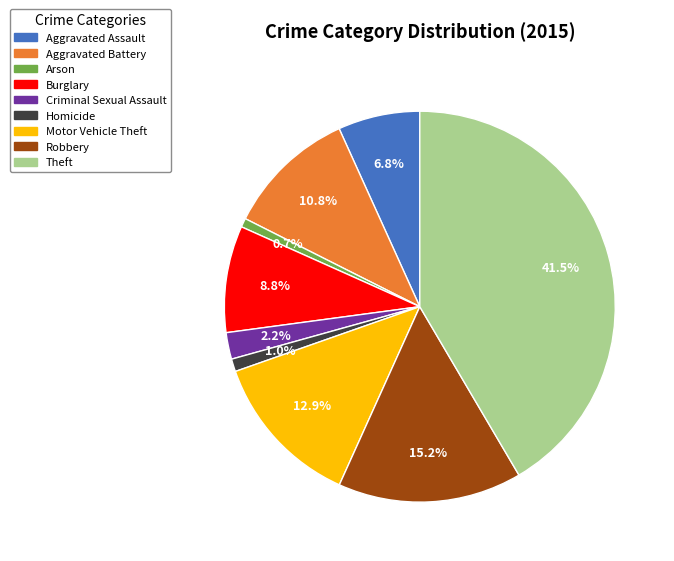

Is there a majority slice in this chart?

No